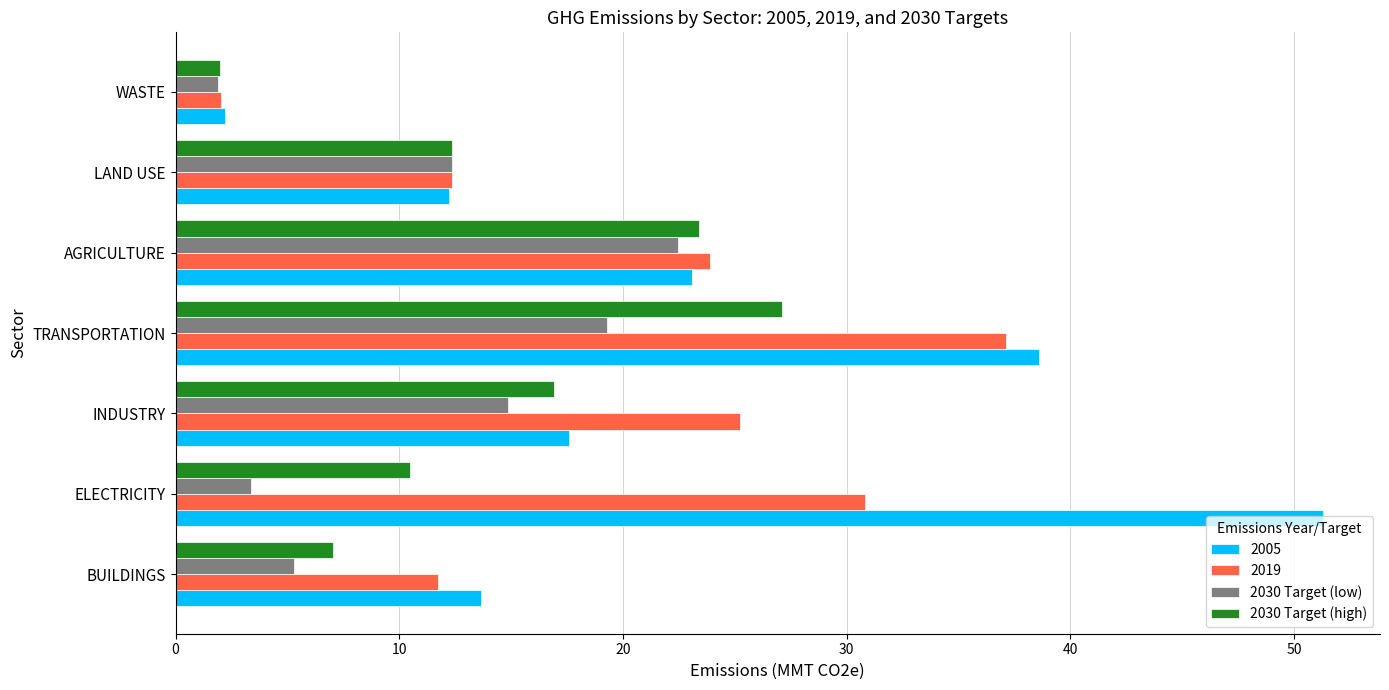

Is it true that 2030 Target (low) equals 23.5 at INDUSTRY?

False